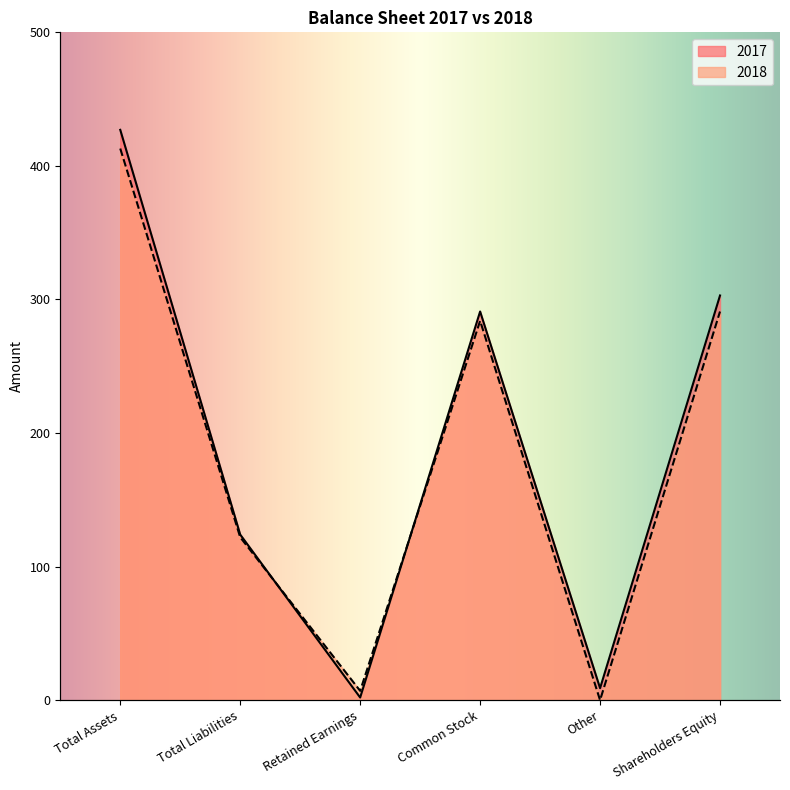

How many interior local valleys does the 2018 series have?

2